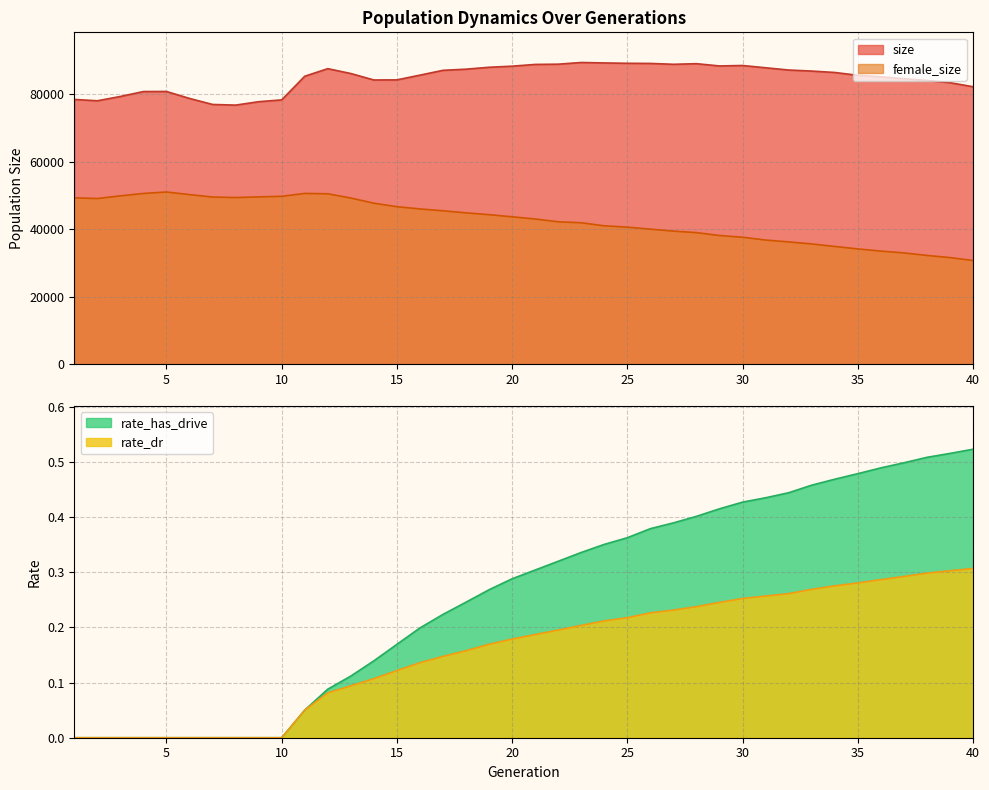

Which category has the lowest value in the rate_has_drive series?

1